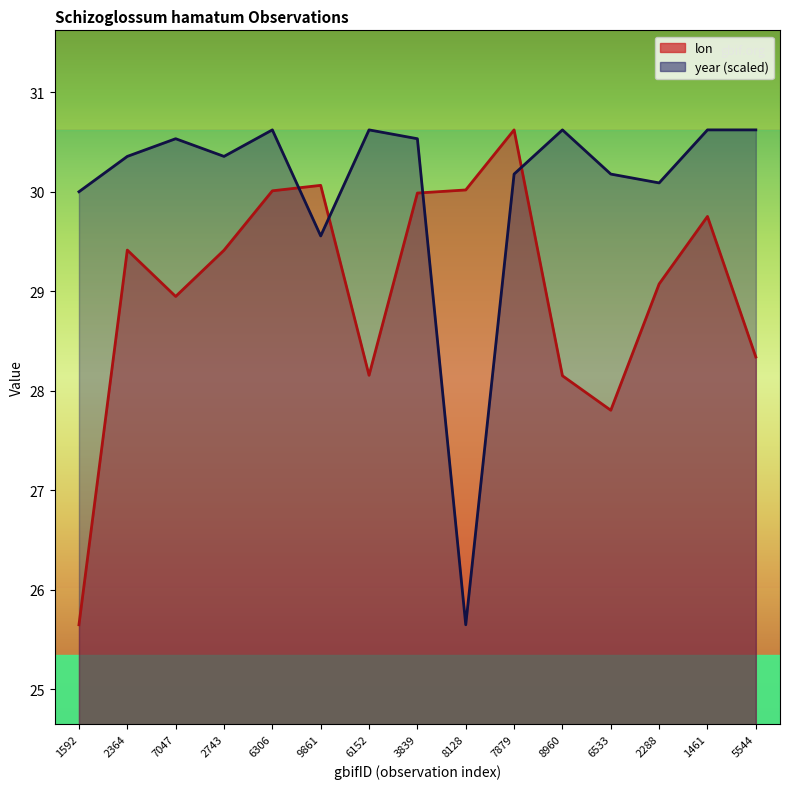

What are all the series names shown in the legend?

lon, year